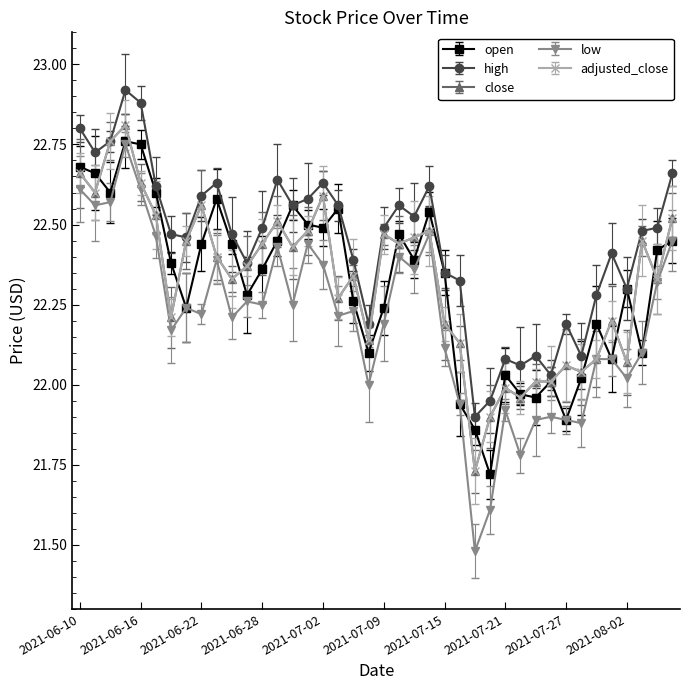

Reading left to right, extract all data points from this chart.

open: 22.7	22.7	22.6	22.8	22.8	22.6	22.4	22.2	22.4	22.6	22.4	22.3	22.4	22.4	22.6	22.5	22.5	22.6	22.3	22.1	22.2	22.5	22.4	22.5	22.4	21.9	21.9	21.7	22.0	22.0	22.0	22.0	21.9	22.0	22.2	22.1	22.3	22.1	22.4	22.4
high: 22.8	22.7	22.8	22.9	22.9	22.6	22.5	22.5	22.6	22.6	22.5	22.4	22.5	22.6	22.6	22.6	22.6	22.6	22.4	22.2	22.5	22.6	22.5	22.6	22.4	22.3	21.9	21.9	22.1	22.1	22.1	22.0	22.2	22.1	22.3	22.4	22.3	22.5	22.5	22.7
close: 22.7	22.6	22.8	22.8	22.6	22.5	22.2	22.4	22.6	22.4	22.3	22.4	22.4	22.5	22.4	22.5	22.6	22.3	22.3	22.1	22.5	22.4	22.5	22.5	22.2	22.1	21.7	21.9	22.0	22.0	22.0	22.0	22.1	22.0	22.1	22.2	22.1	22.4	22.3	22.5
low: 22.6	22.6	22.6	22.8	22.6	22.5	22.2	22.2	22.2	22.4	22.2	22.3	22.2	22.4	22.2	22.4	22.4	22.2	22.2	22.0	22.2	22.4	22.4	22.5	22.1	21.9	21.5	21.6	21.9	21.8	21.9	21.9	21.9	21.9	22.1	22.1	22.0	22.1	22.3	22.4
adjusted_close: 22.7	22.6	22.8	22.8	22.6	22.5	22.2	22.4	22.6	22.4	22.3	22.4	22.4	22.5	22.4	22.5	22.6	22.3	22.3	22.1	22.5	22.4	22.5	22.5	22.2	22.1	21.7	21.9	22.0	22.0	22.0	22.0	22.1	22.0	22.1	22.2	22.1	22.4	22.3	22.5